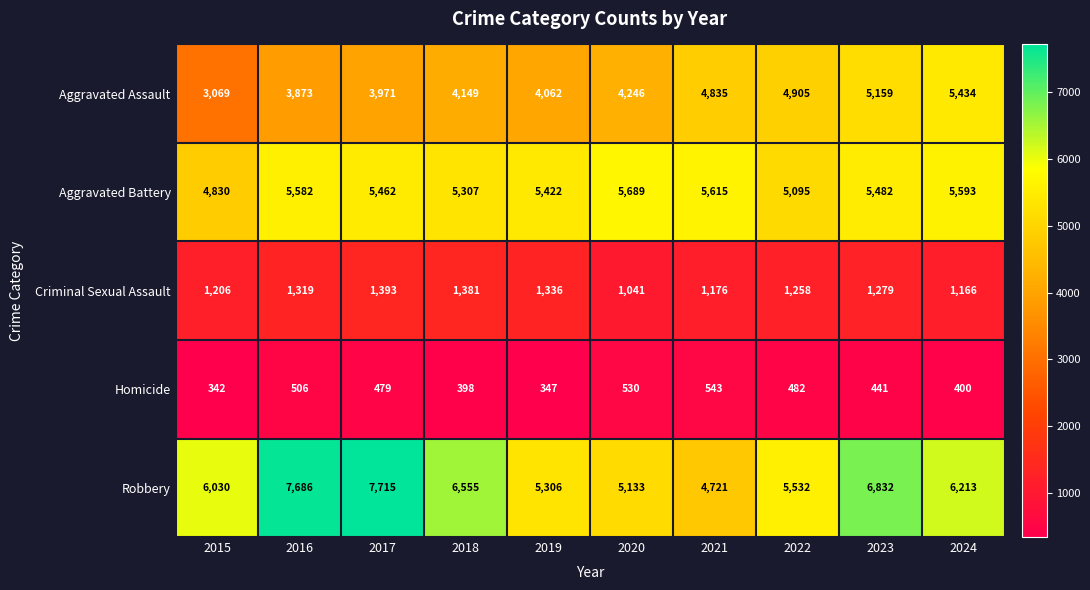

Which series has the largest total across all categories?

Robbery